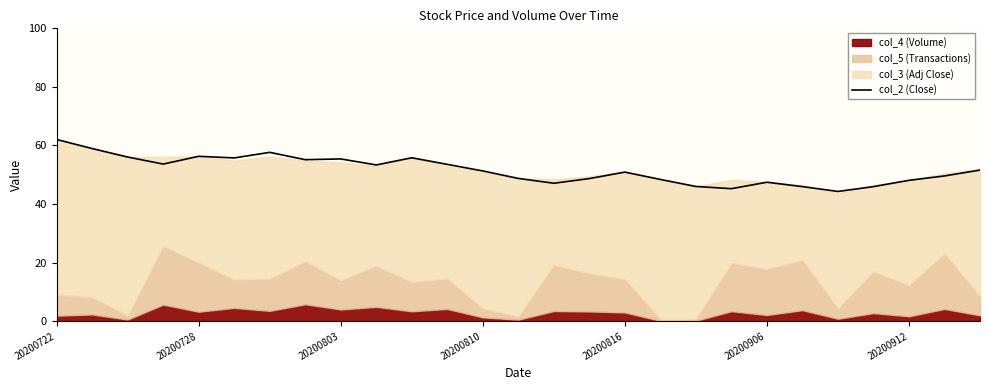

Is it true that col_2 (Close) equals 30.0 at 20200728?

False